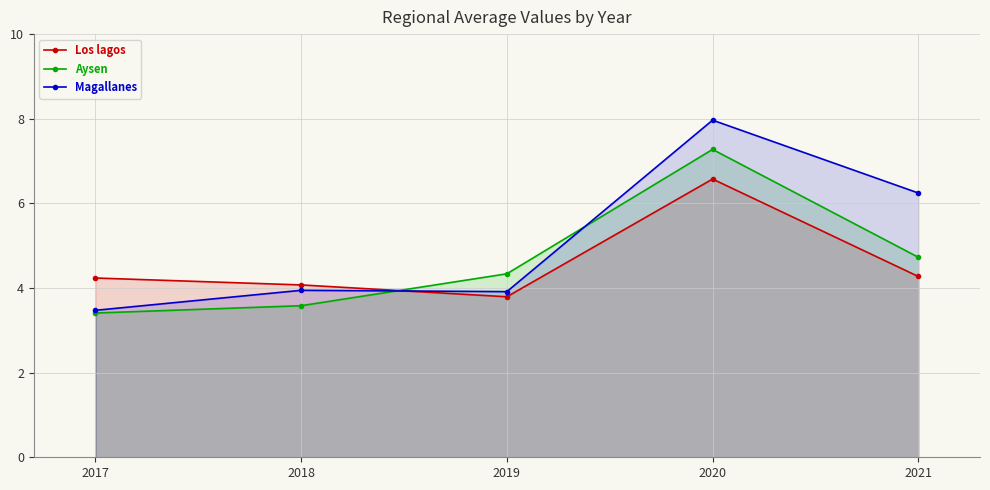

How many interior local valleys does the Los lagos series have?

1